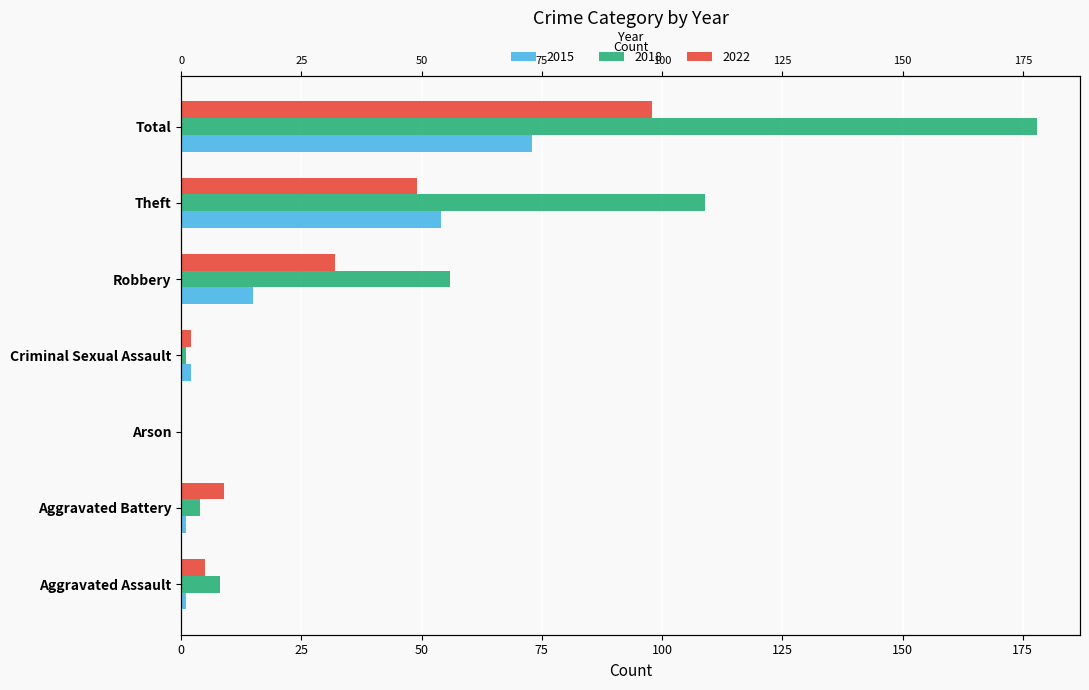

Reading left to right, list all the values displayed in this chart.

2015: Aggravated Assault=1	Aggravated Battery=1	Arson=0	Criminal Sexual Assault=2	Robbery=15	Theft=54	Total=73
2018: Aggravated Assault=8	Aggravated Battery=4	Arson=0	Criminal Sexual Assault=1	Robbery=56	Theft=109	Total=178
2022: Aggravated Assault=5	Aggravated Battery=9	Arson=0	Criminal Sexual Assault=2	Robbery=32	Theft=49	Total=98